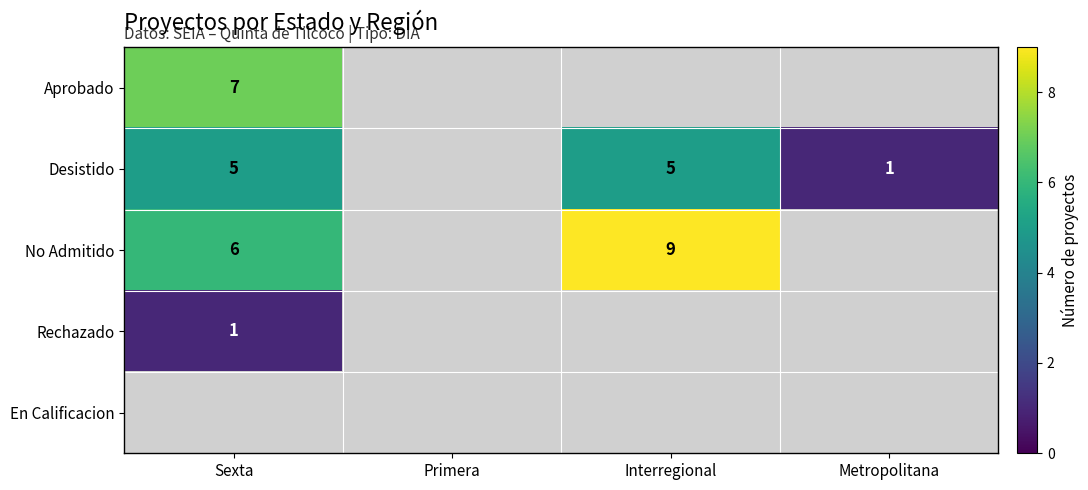

True or false: Rechazado has a value of 0 at Sexta.

False